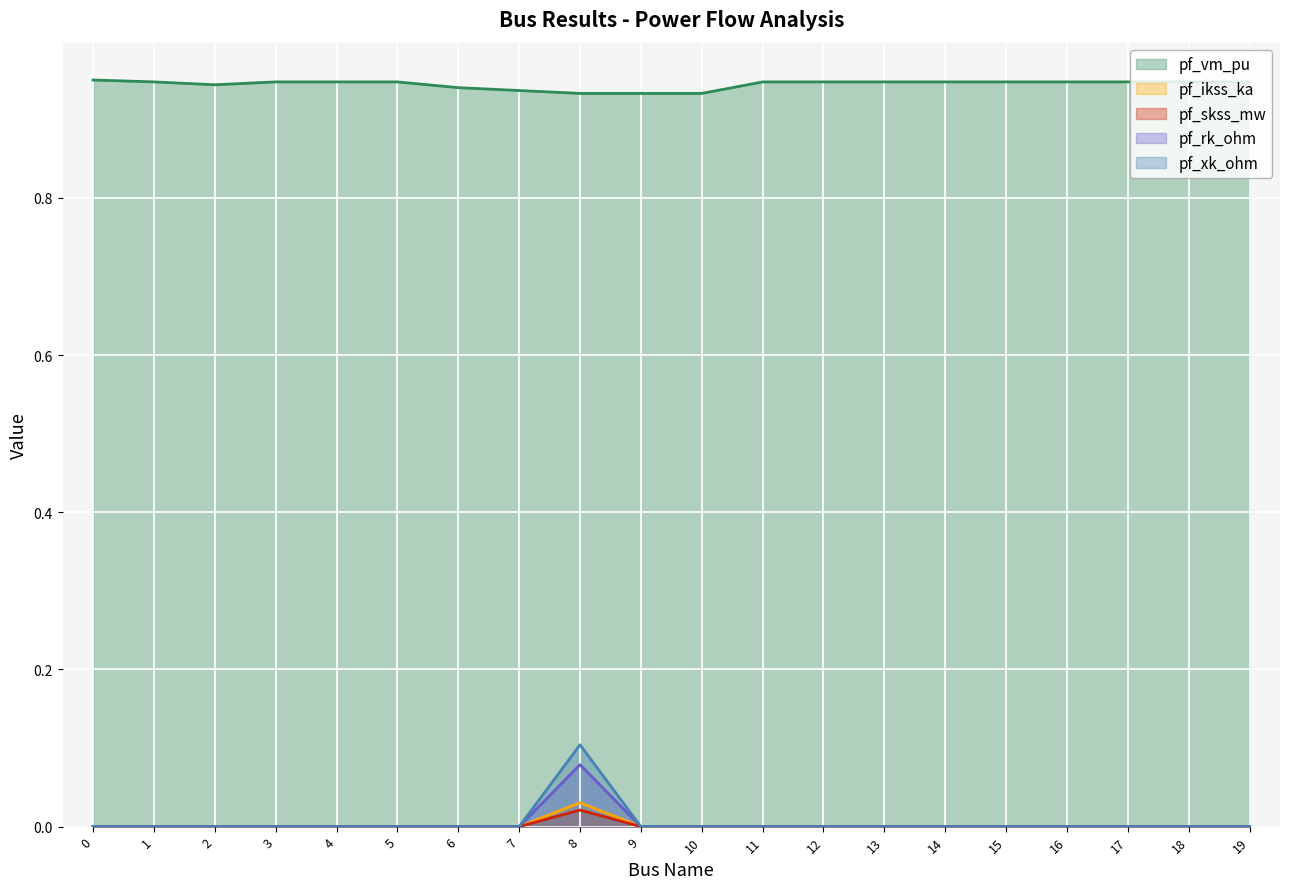

What is the total value across all series at 4?

0.9